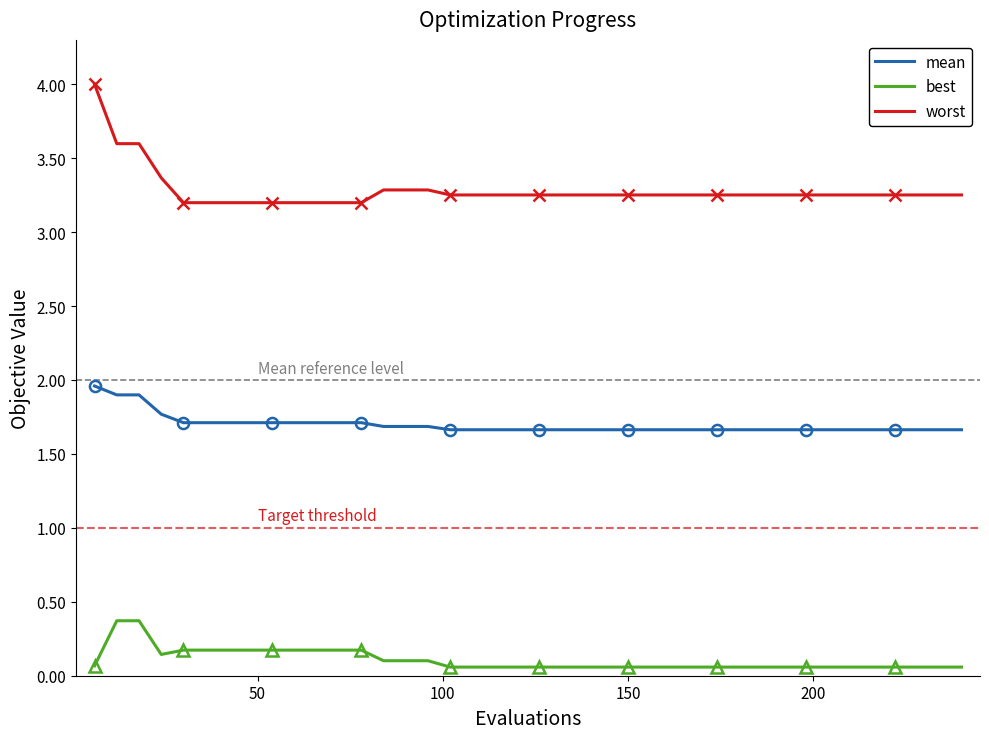

True or false: worst and mean cross at least once.

False